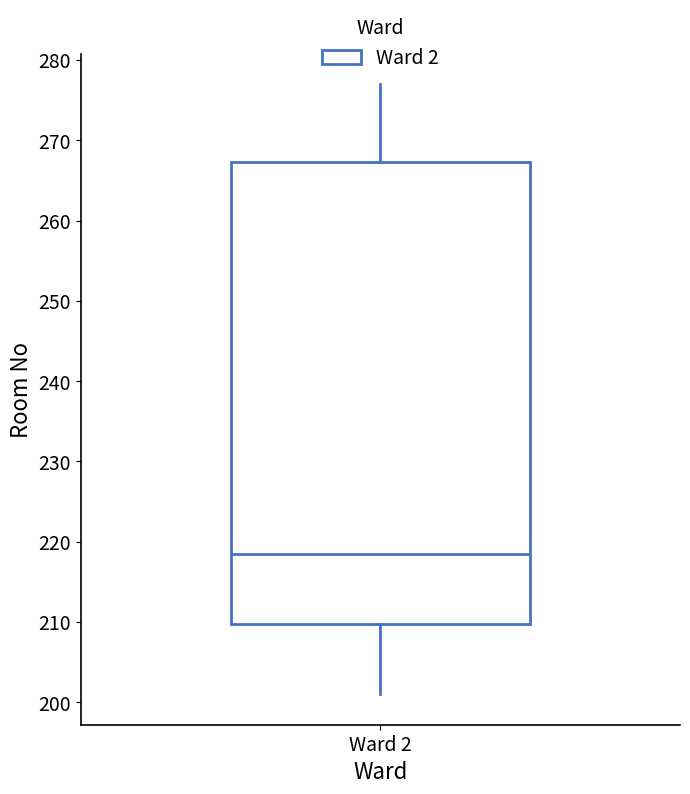

Read this box plot against the y-axis: the position of the median line, the range covered by the box, and the ends of both whiskers. The values are not printed on the chart, so give them approximately, as read against the axis.

median 219, box 210 to 267, whiskers 201 to 277